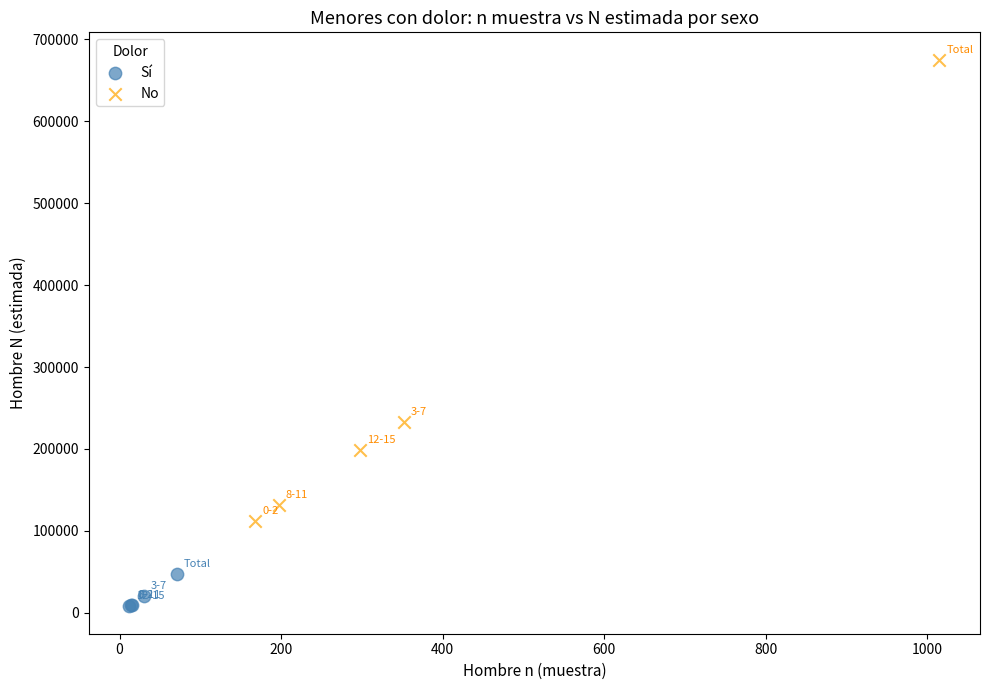

Which series has the largest Y range (max minus min)?

No